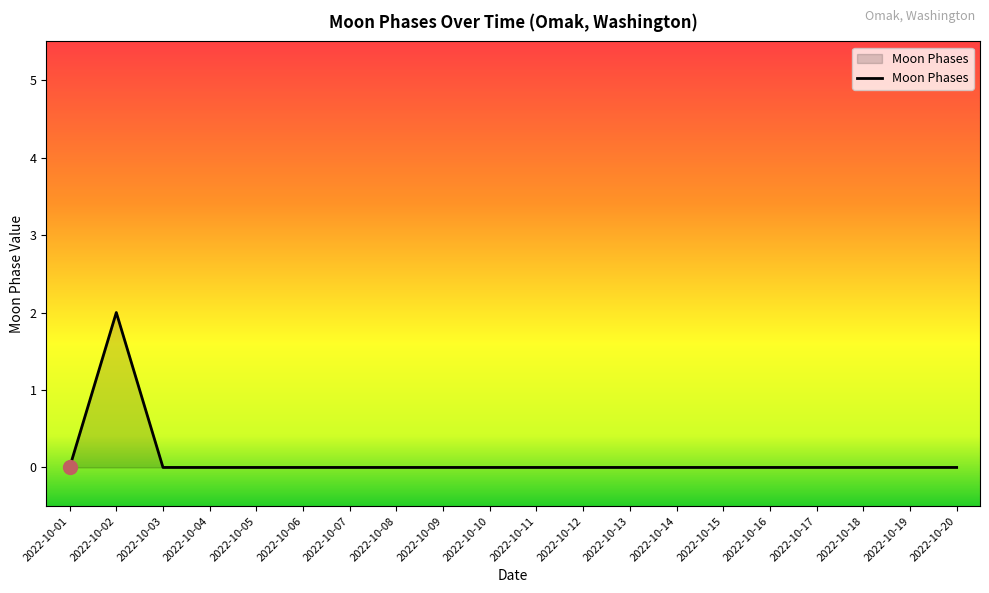

What is the sum of all values?

2